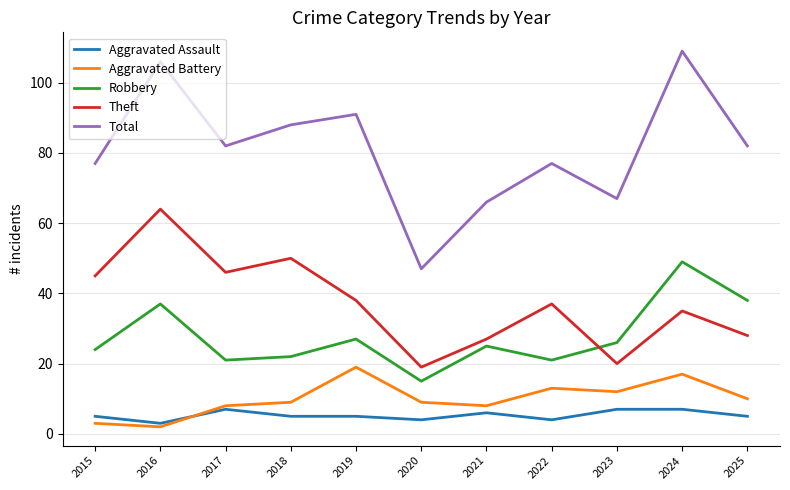

At which label does Theft reach its minimum?

2020